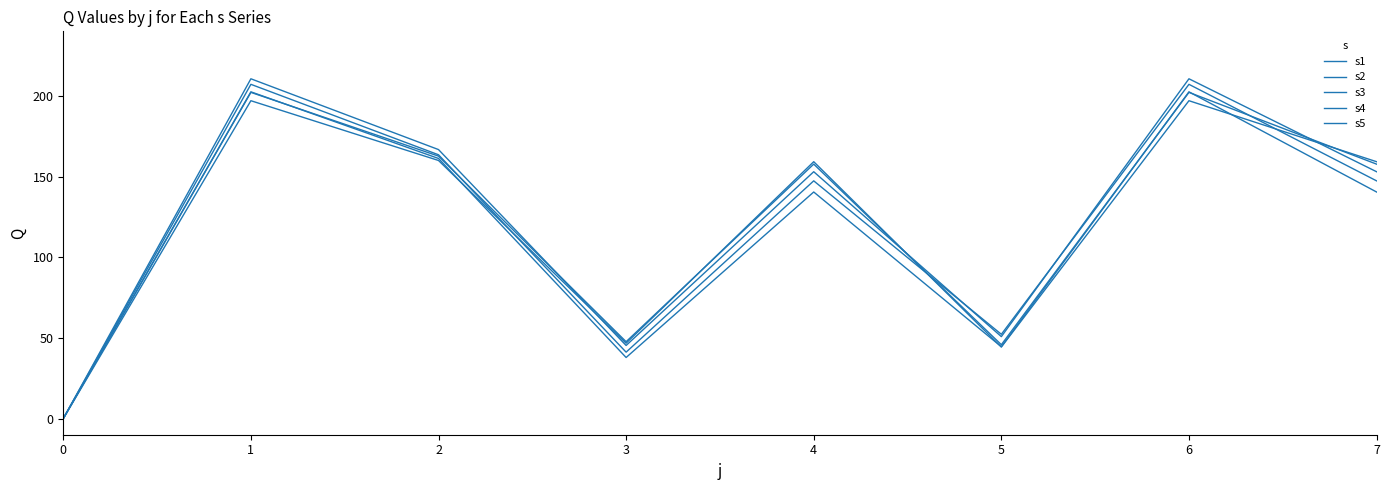

What is the total value across all series at 2?

814.1